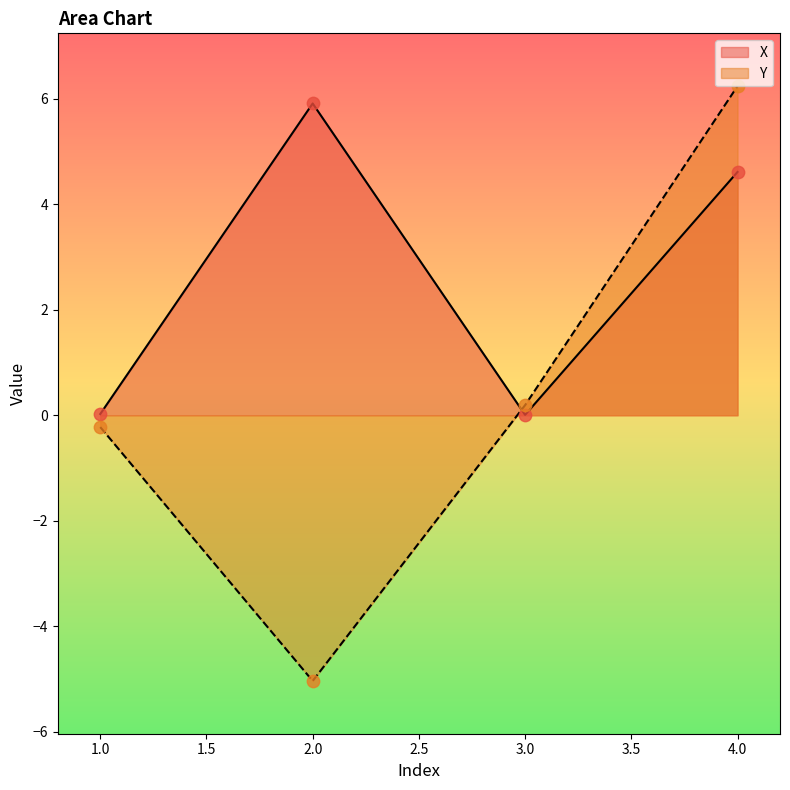

Which series contains the highest Y value?

Y